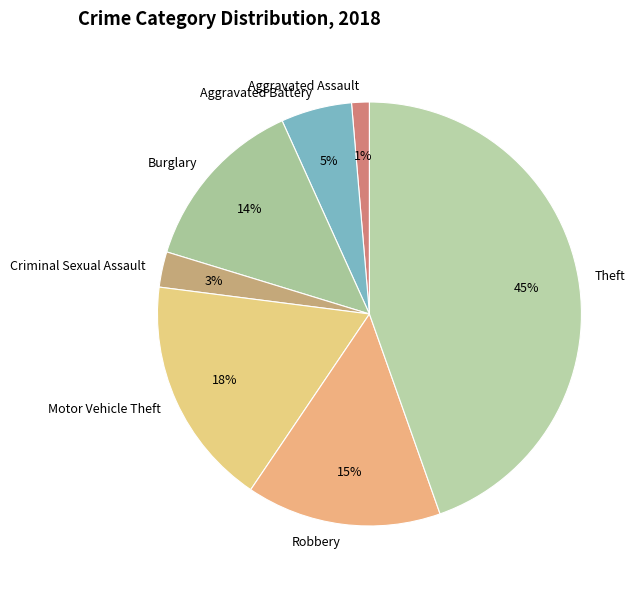

To the nearest percent, what portion does Theft represent?

45%